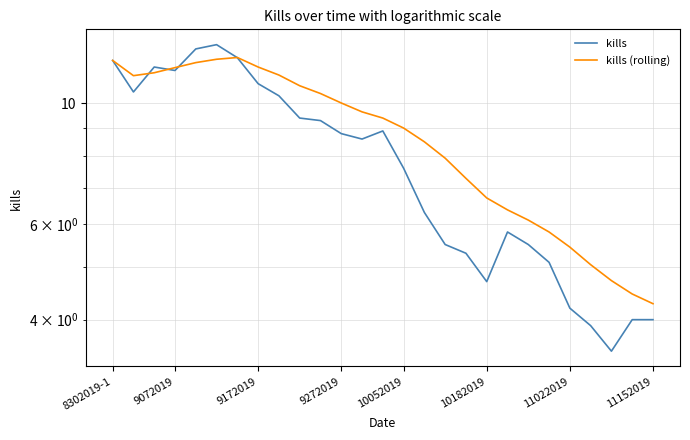

What position from the left is 15?

16